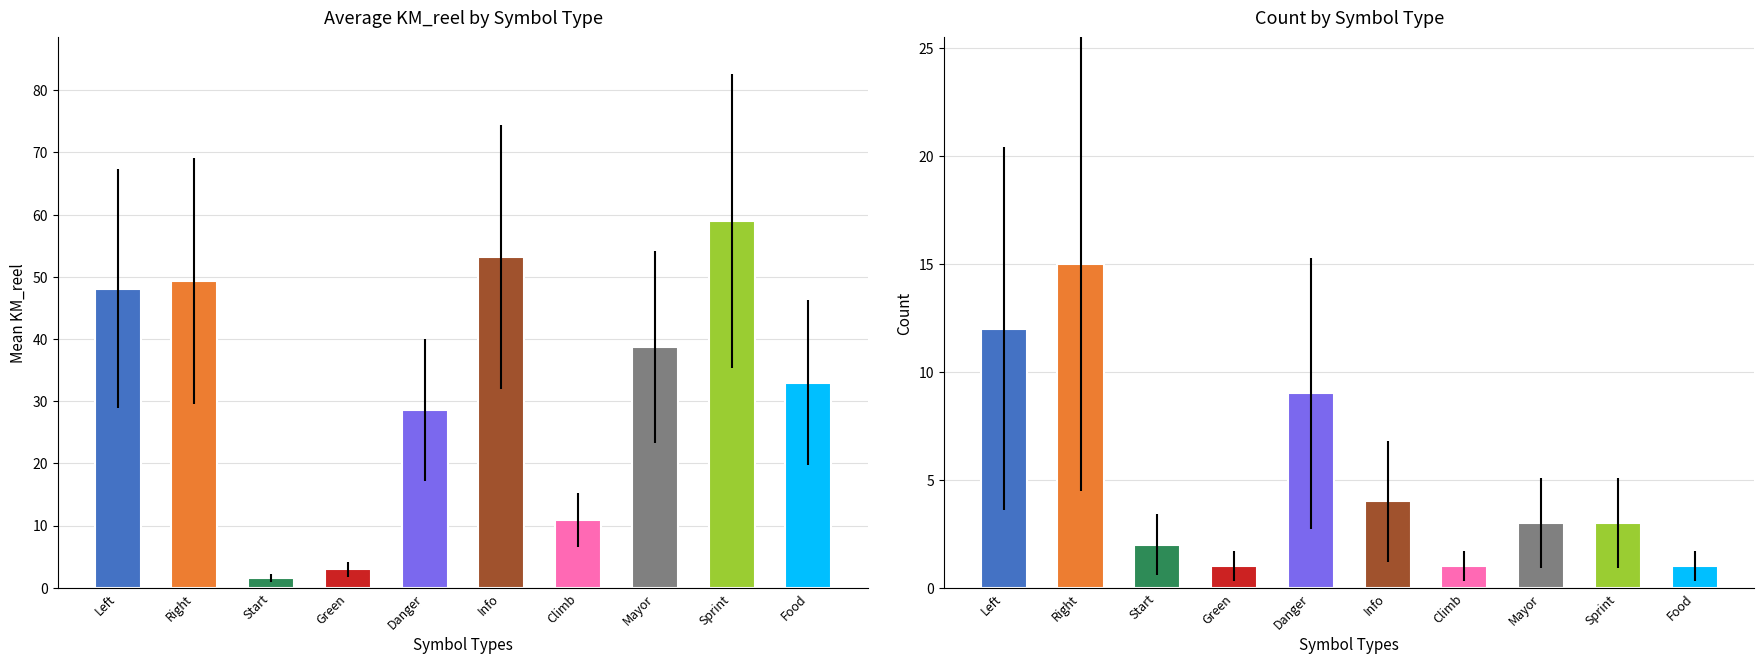

Does the chart contain any negative values?

No